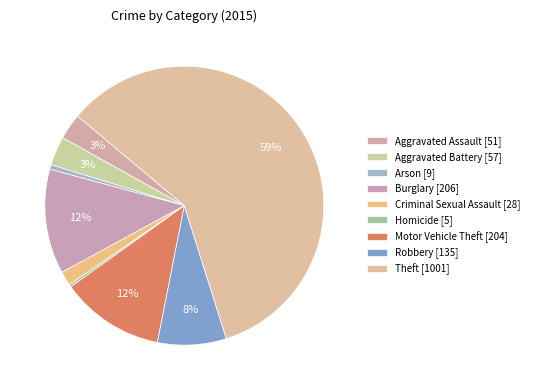

How many slices are in this pie chart?

9